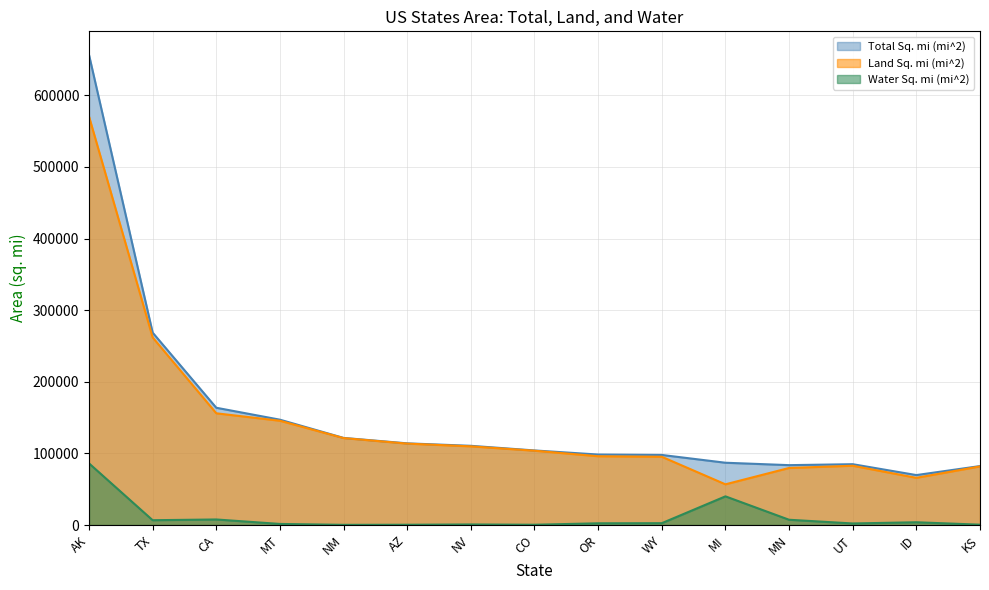

How many lines are shown in the chart?

3